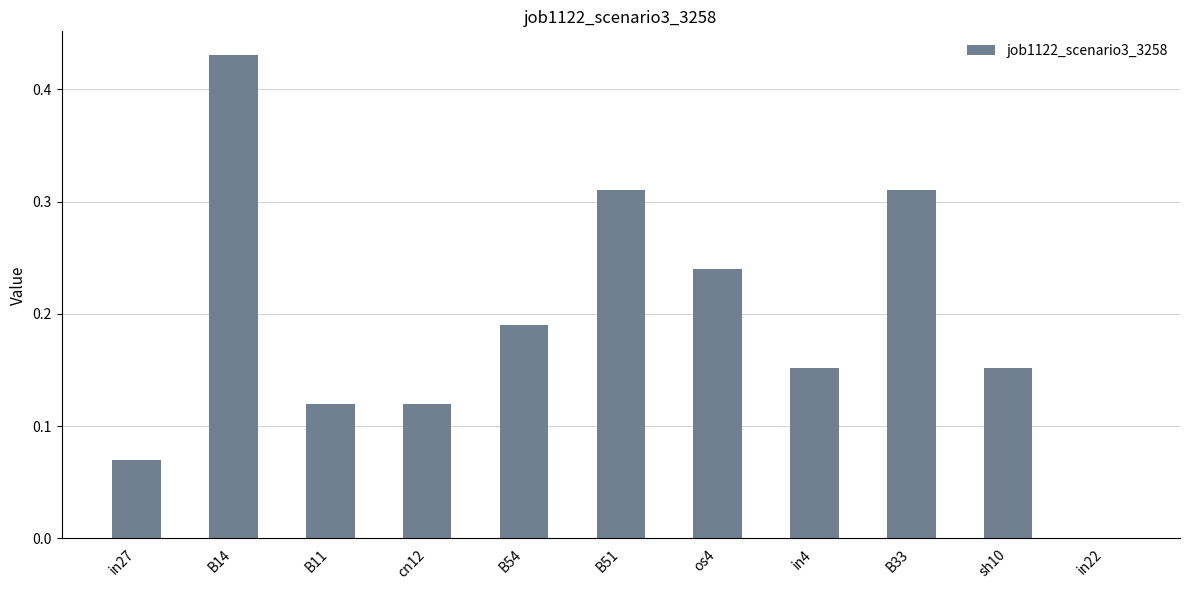

At which label is the value closest to 0?

in22